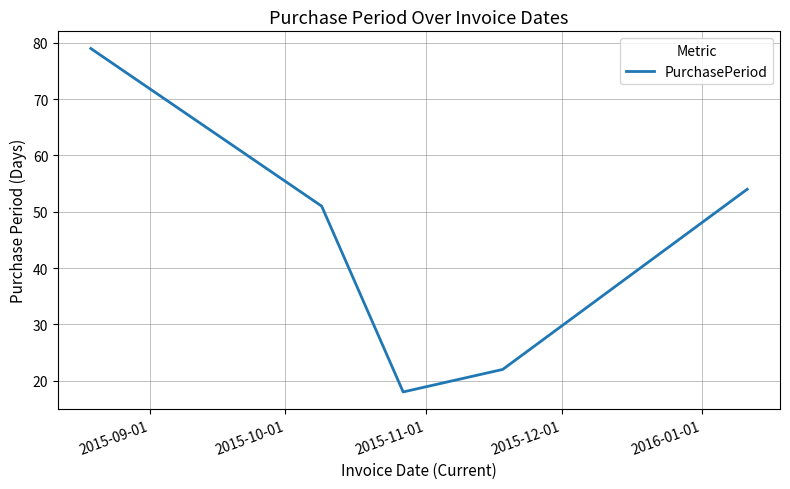

True or false: there are more than 0 points higher than both neighbors.

False